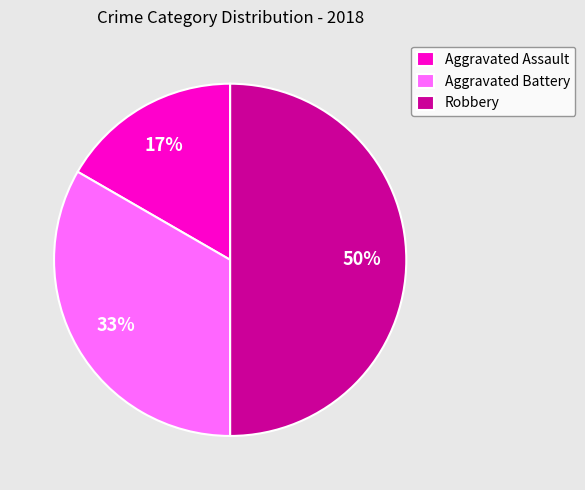

To the nearest percent, what is the combined percentage of Aggravated Battery and Aggravated Assault?

50%